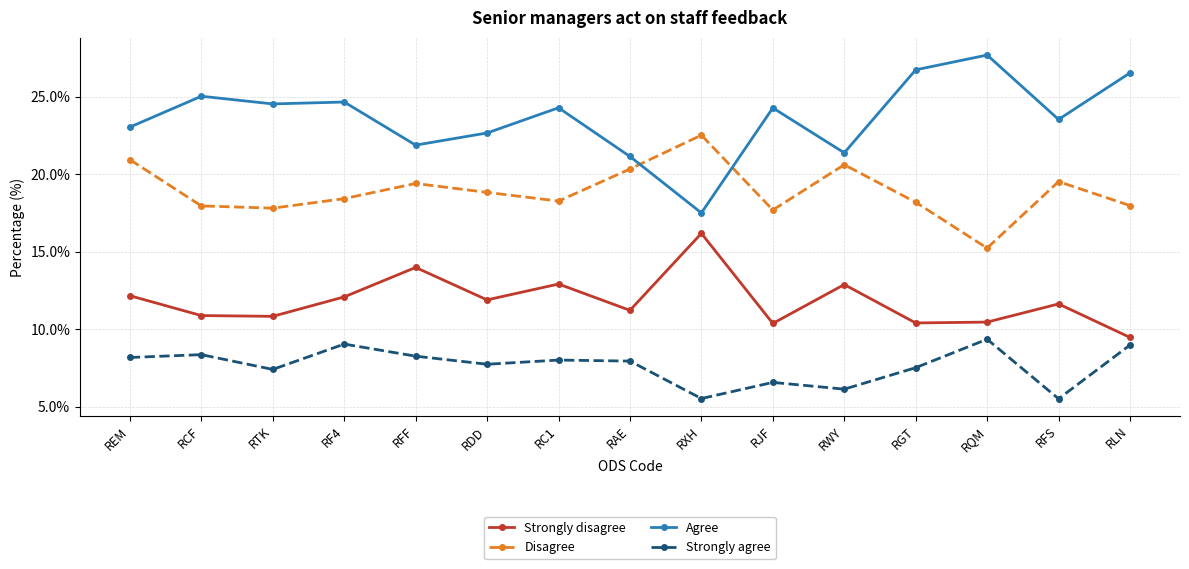

True or false: Disagree has more than 0 interior local peaks.

True